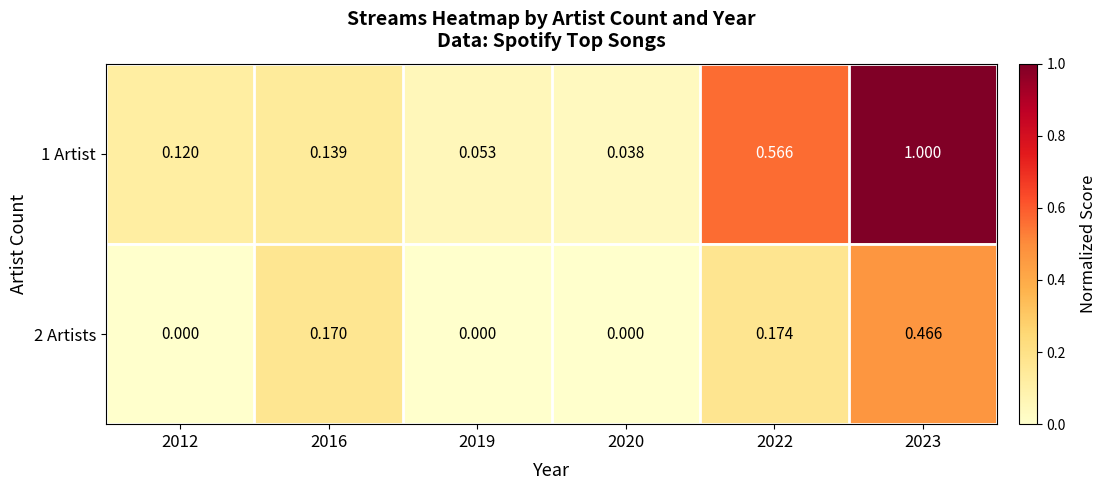

Is the value of 1 Artist at 2022 greater than the value of 2 Artists at 2022?

Yes